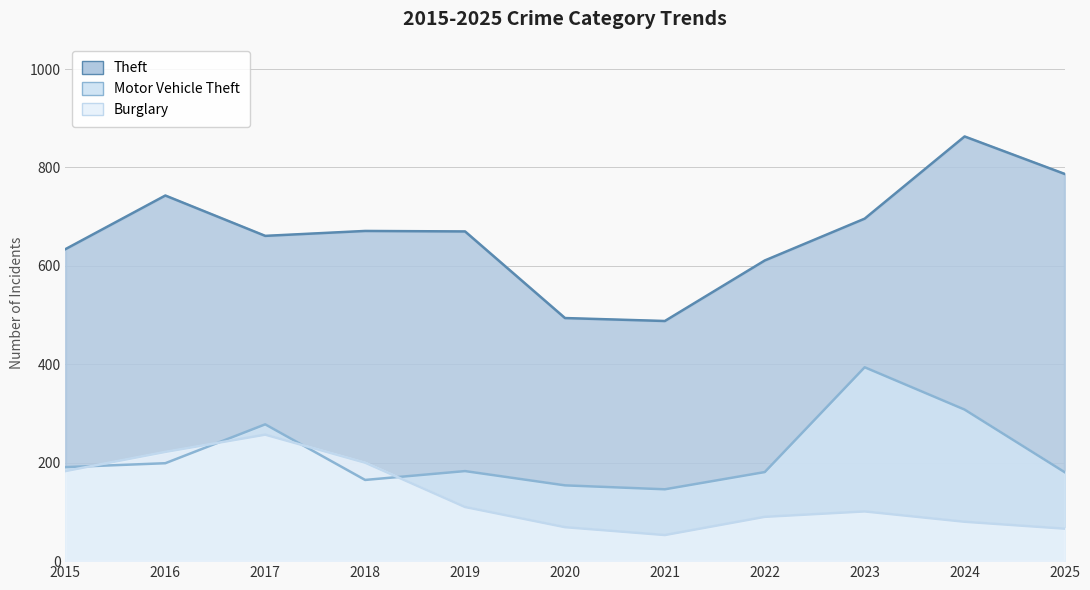

At how many categories does at least one series exceed 220?

11